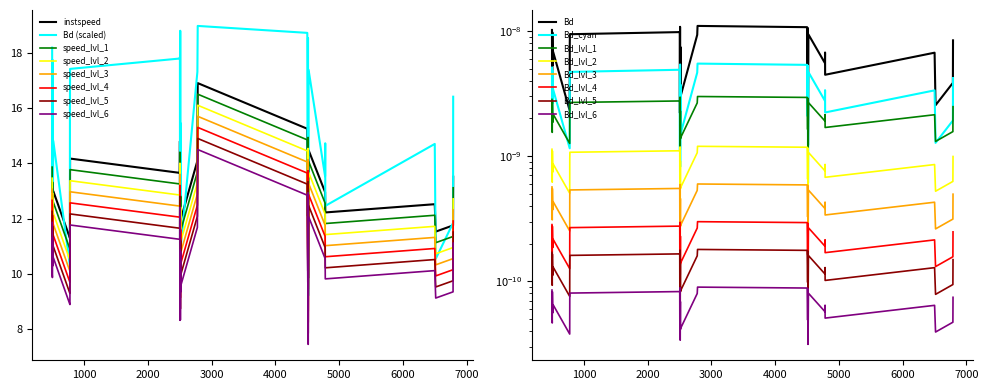

What is the difference between the instspeed values at 4513.0 and 2514.0?

2.1